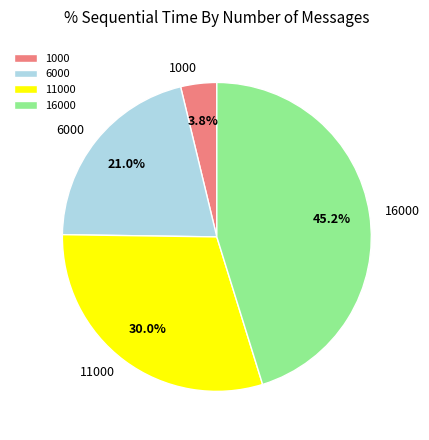

To the nearest percent, what is the average slice percentage?

25%